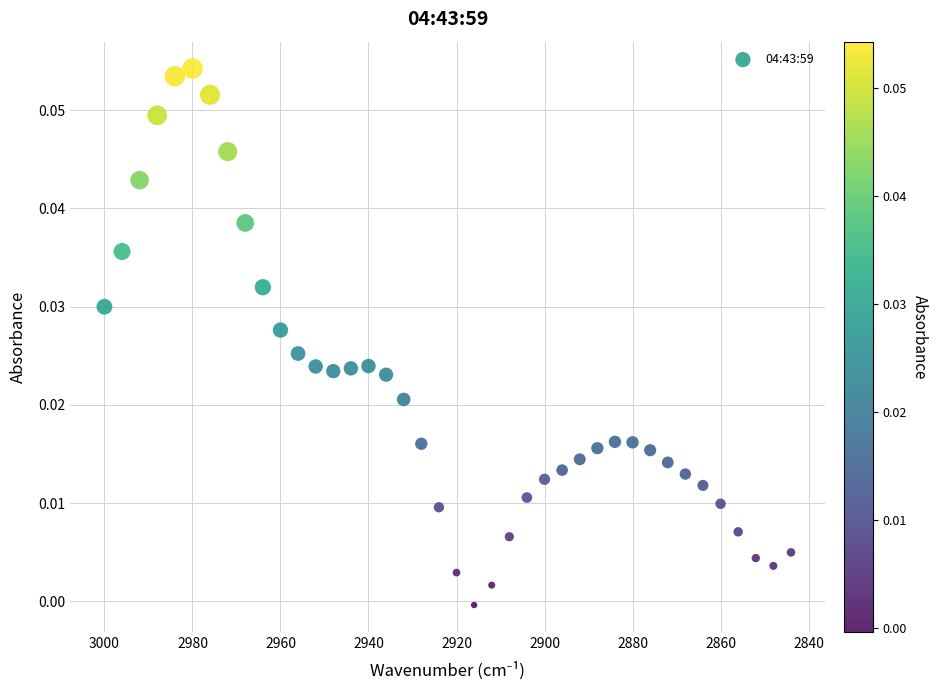

What is the range of X values (max minus min)?

156.0